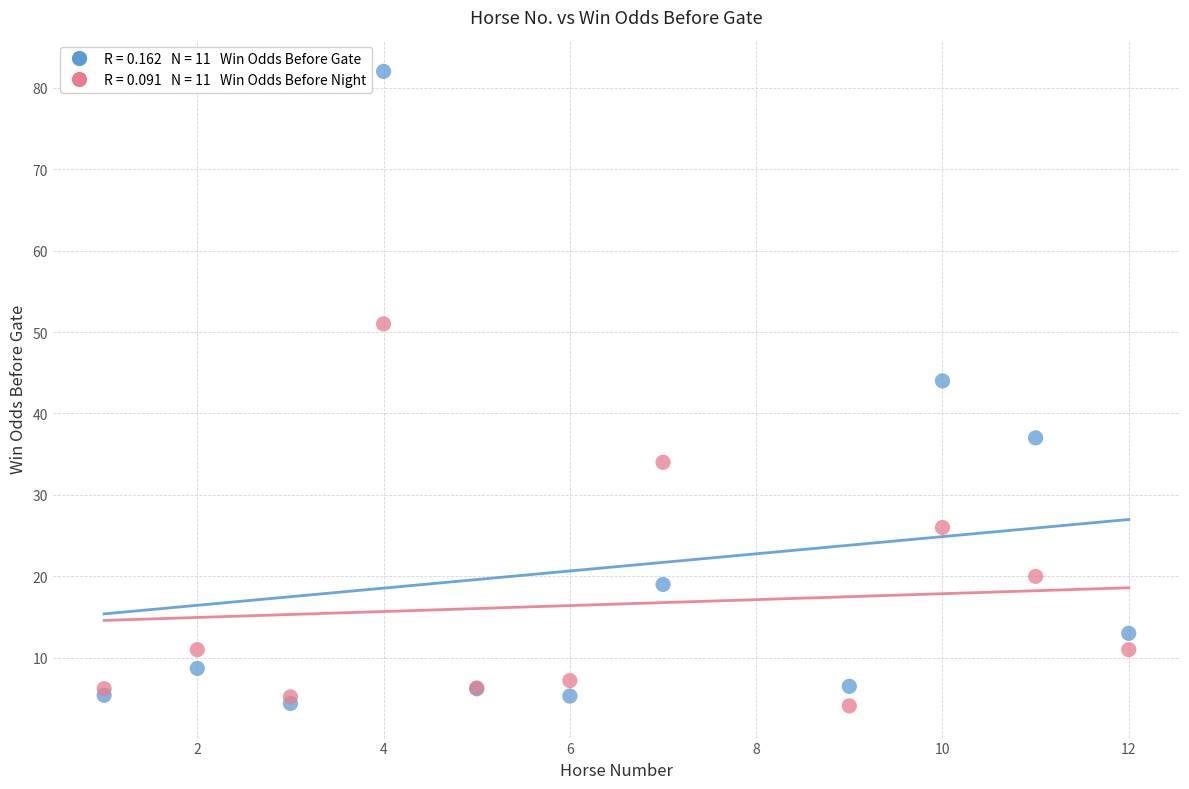

Across all series, what Y value is closest to 43?

44.0